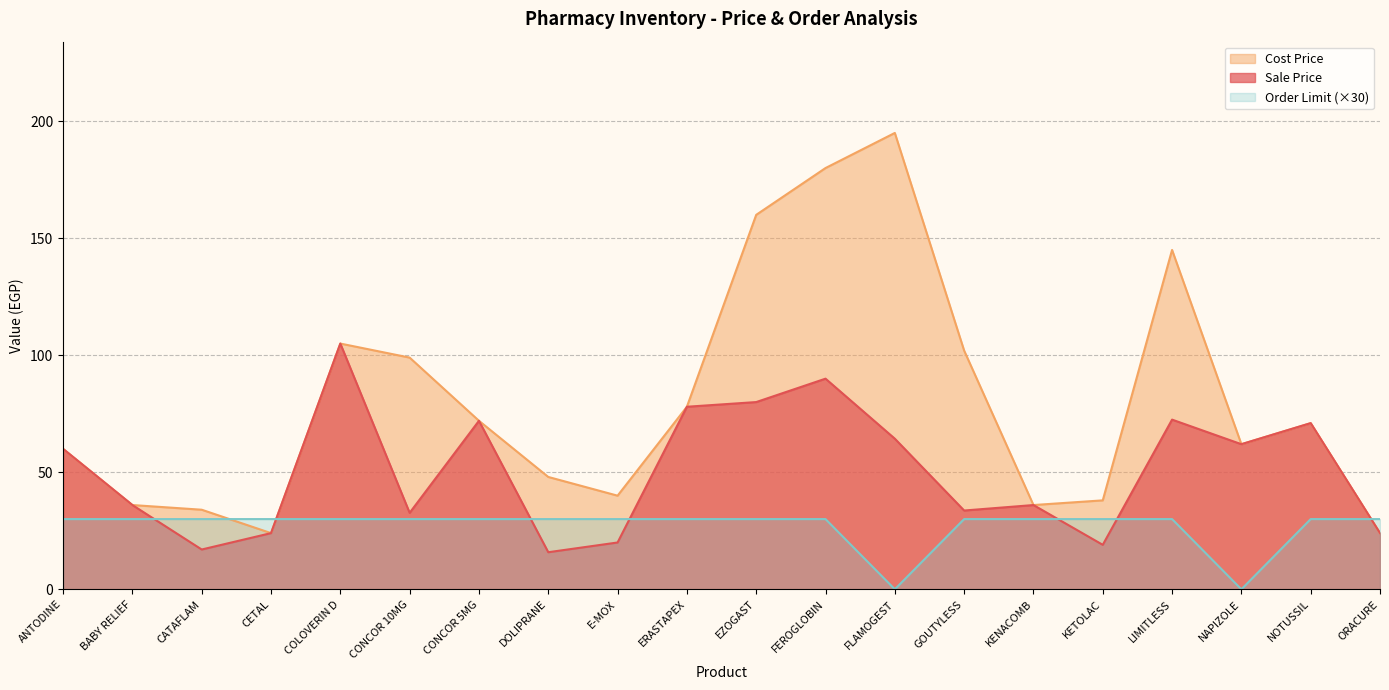

Which series changed the most between BABY RELIEF and FEROGLOBIN?

Cost Price